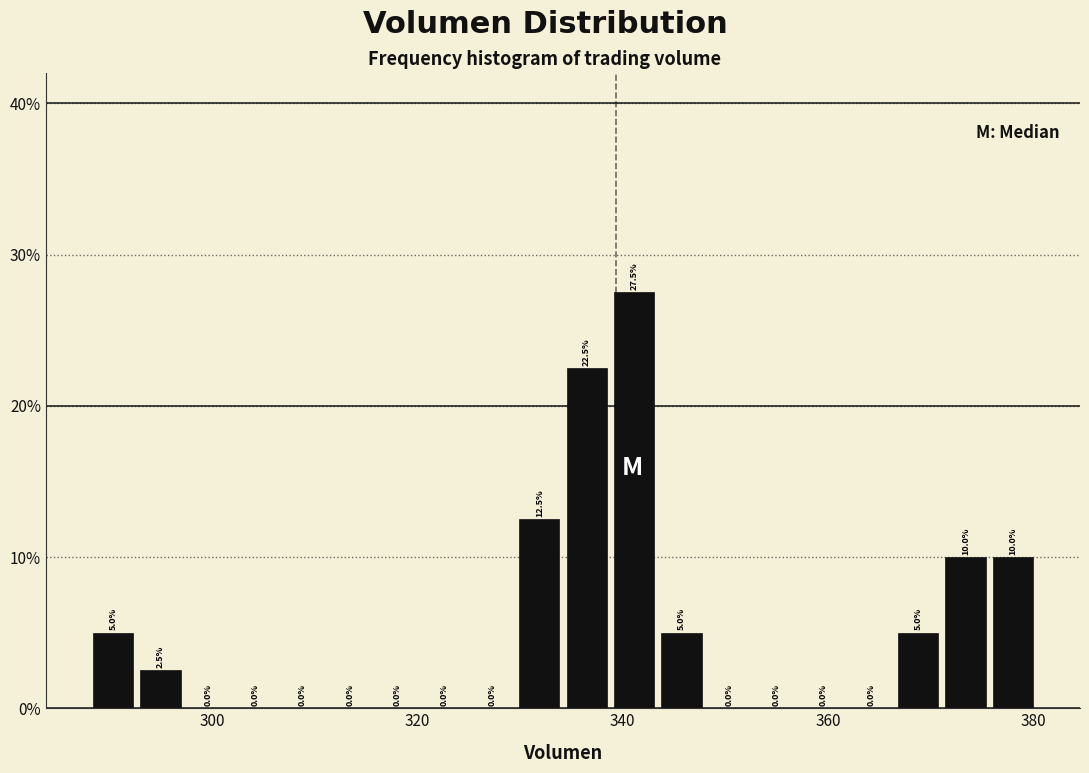

Around what value on the x-axis is the tallest bar? Give the approximate position of its centre, as read against the axis.

342